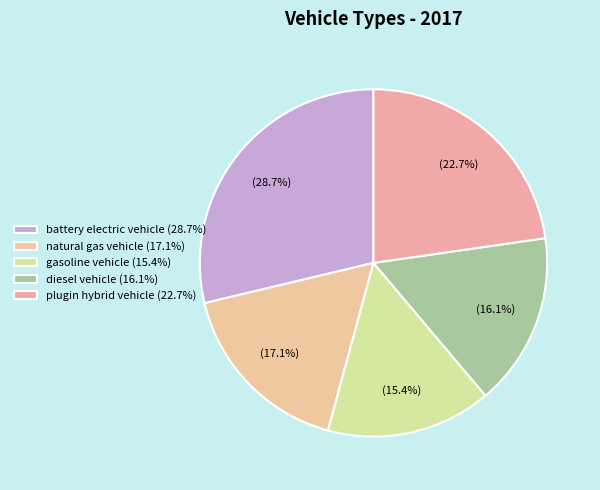

What percentage is the diesel vehicle slice, to the nearest percent?

16%